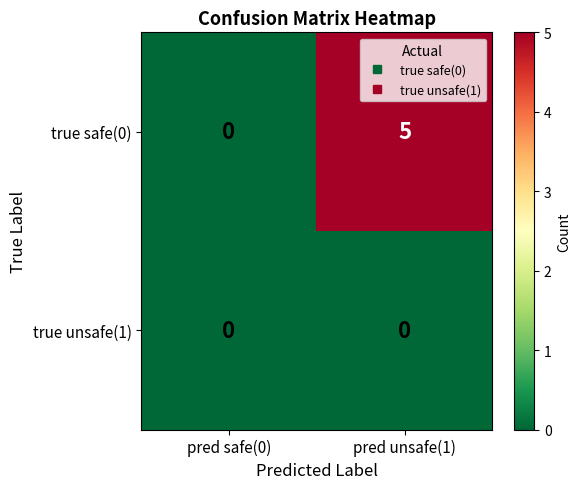

Rank the series by their maximum value, from lowest to highest.

true unsafe(1), true safe(0)